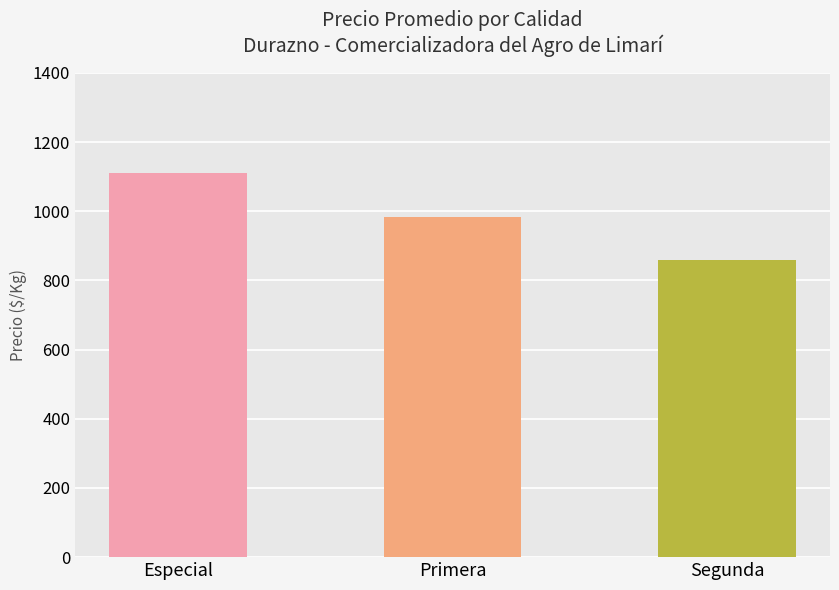

How many bars are there in total?

3